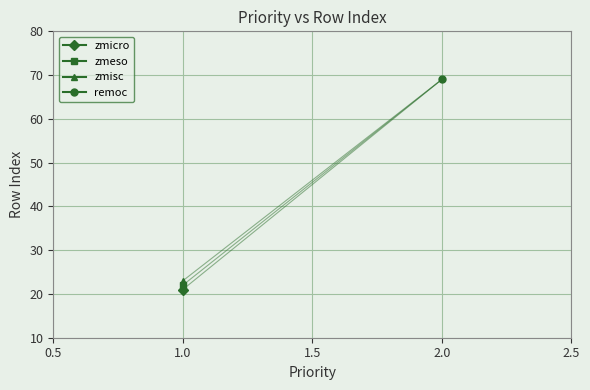

Reading left to right, transcribe all the data shown in this chart.

zmicro: 1	21
zmeso: 1	22
zmisc: 1	23
remoc: 2	69